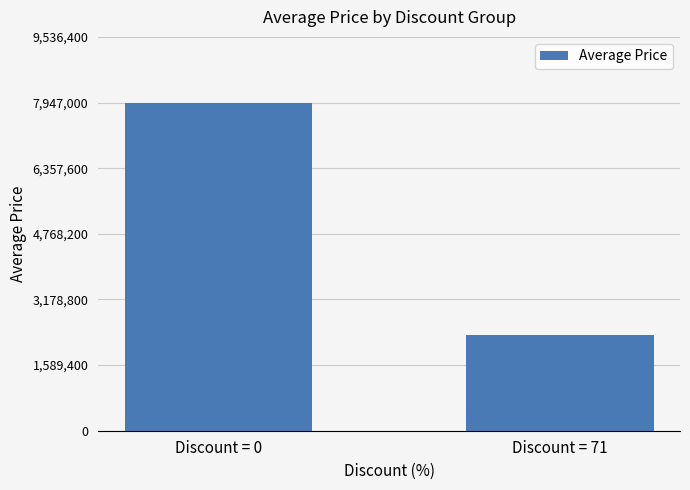

True or false: the data shows 1015883 at Discount = 71.

False